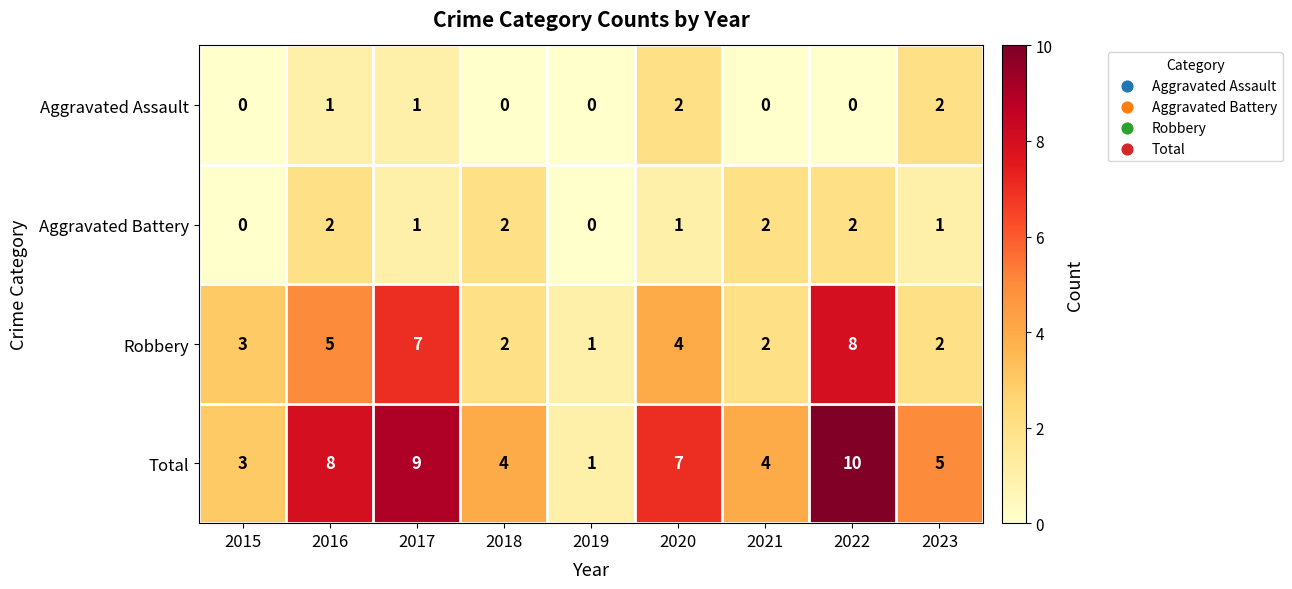

What is the greatest value displayed?

10